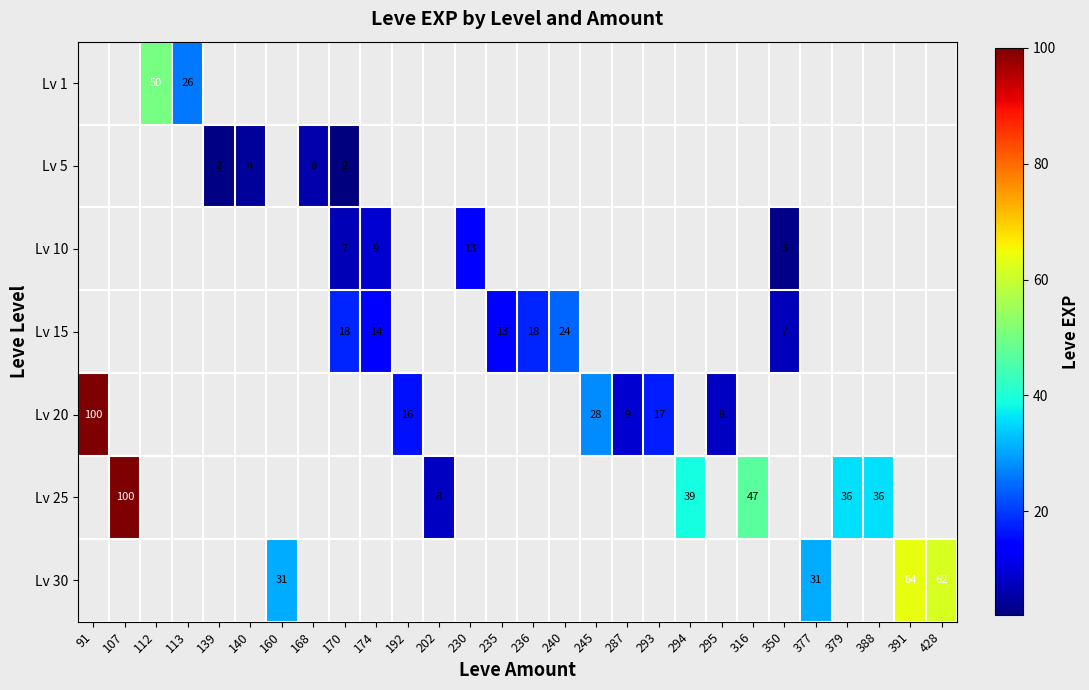

The value of Lv 20 at 287 is 9.0. True or false?

True